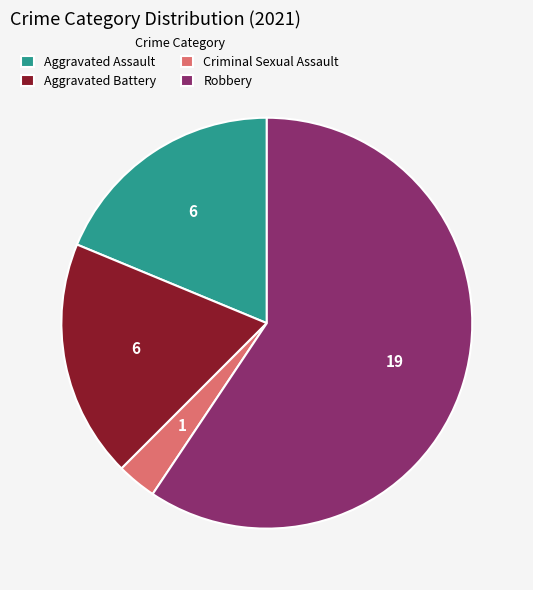

Is Criminal Sexual Assault the majority of the pie?

No